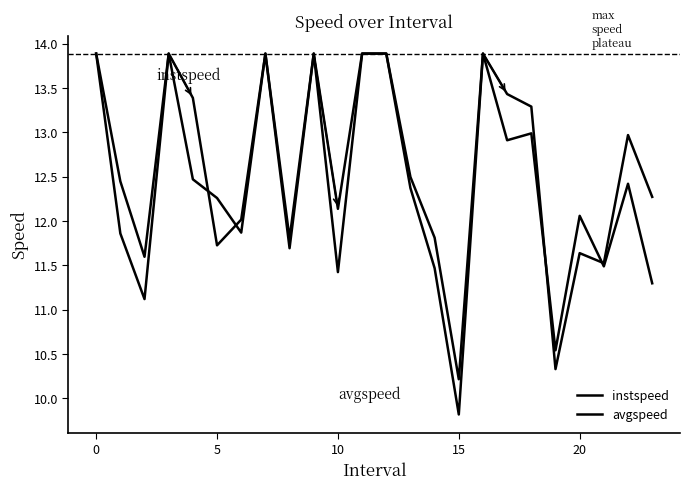

List the series in order of their peak value, highest first.

instspeed, avgspeed